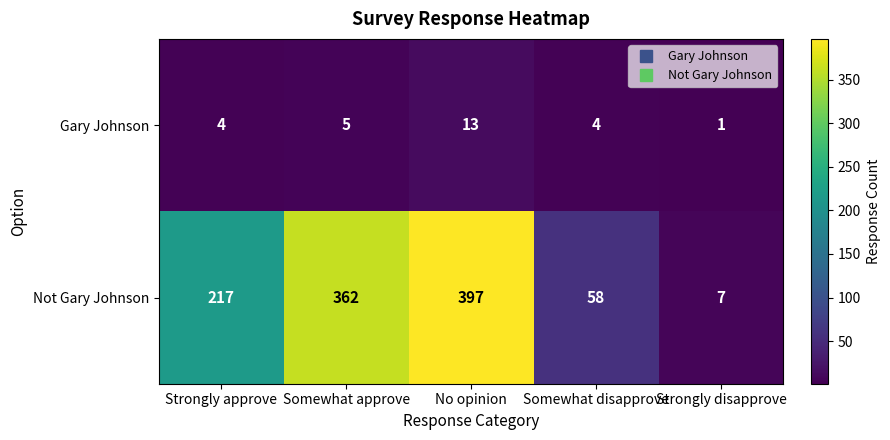

Which label corresponds to the largest value in the chart?

No opinion